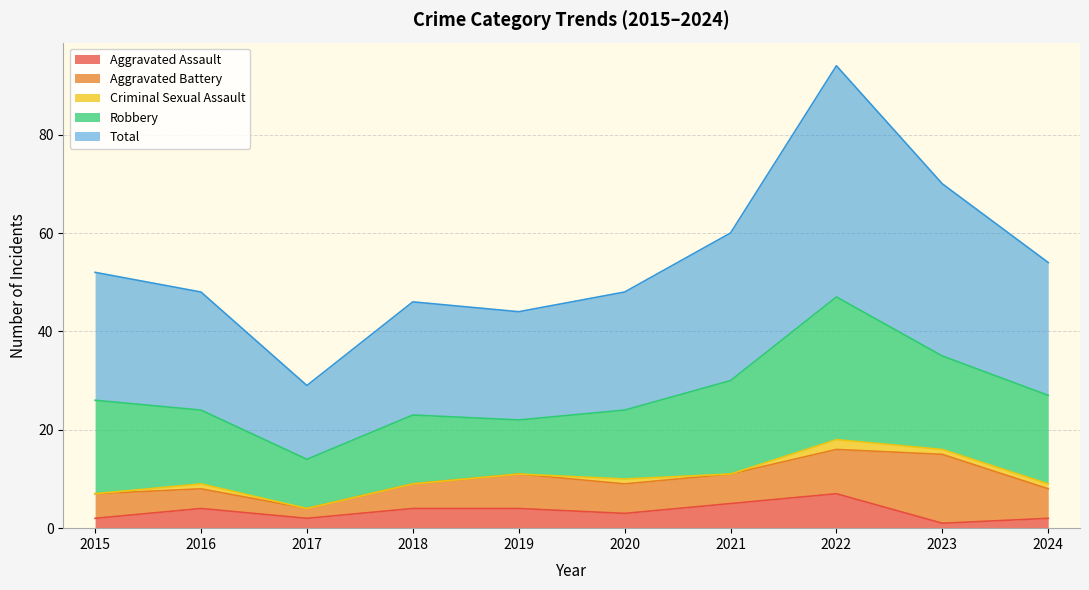

What is the difference between the Robbery values at 2017 and 2018?

4